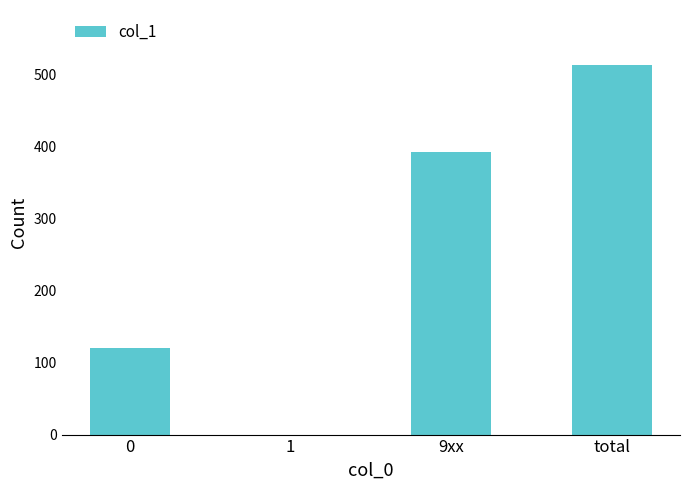

Are the bars horizontal?

No